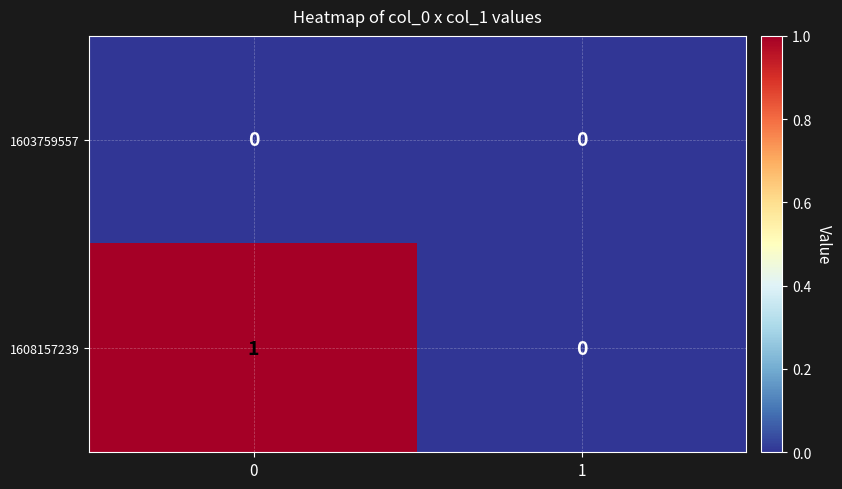

Rank the series by their maximum value, from highest to lowest.

1608157239, 1603759557